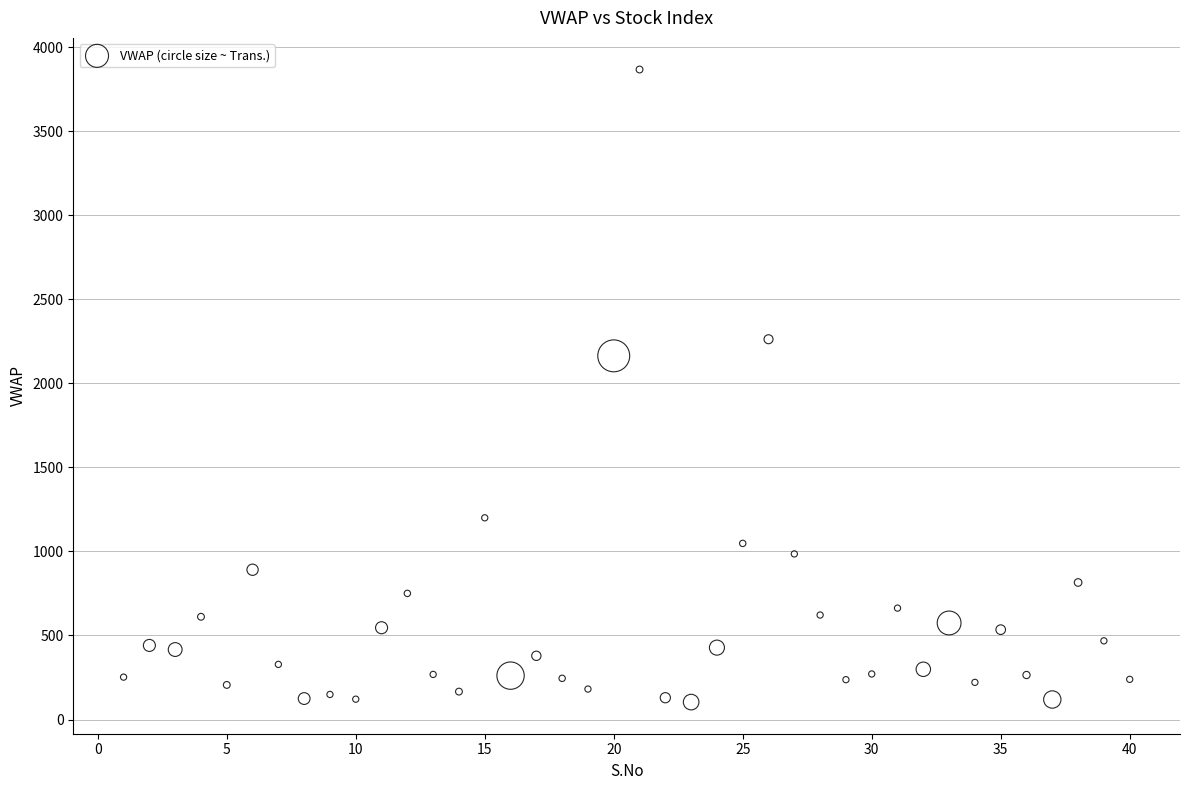

What is the range of X values (max minus min)?

39.0